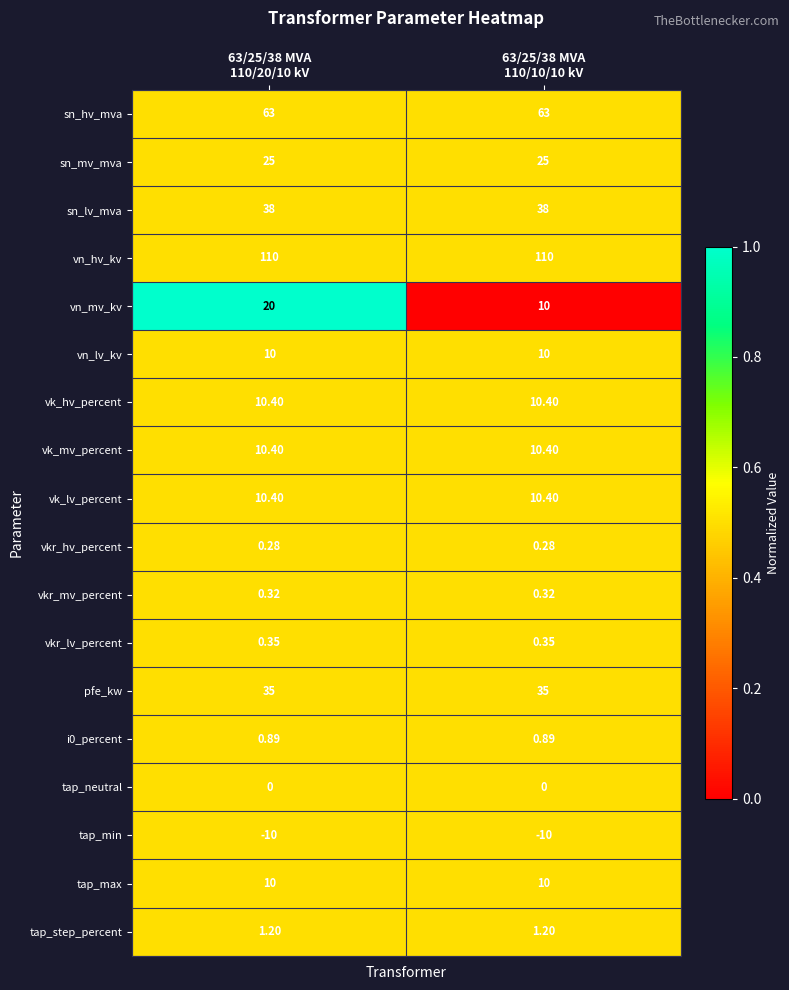

What is the total value across all series at 63/25/38 MVA
110/10/10 kV?

325.2